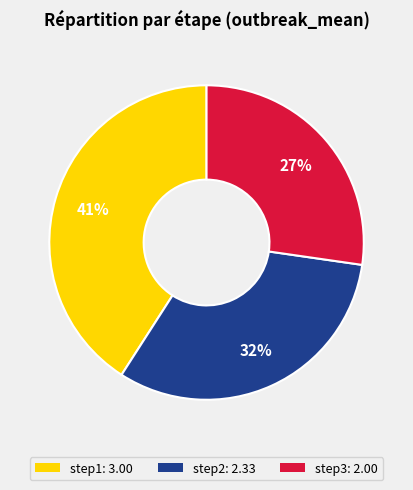

What is the largest slice in the pie chart?

step1